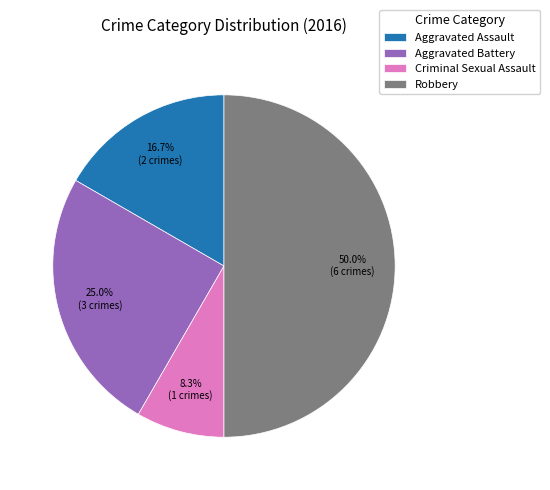

True or false: Aggravated Assault accounts for 17% of the total.

True